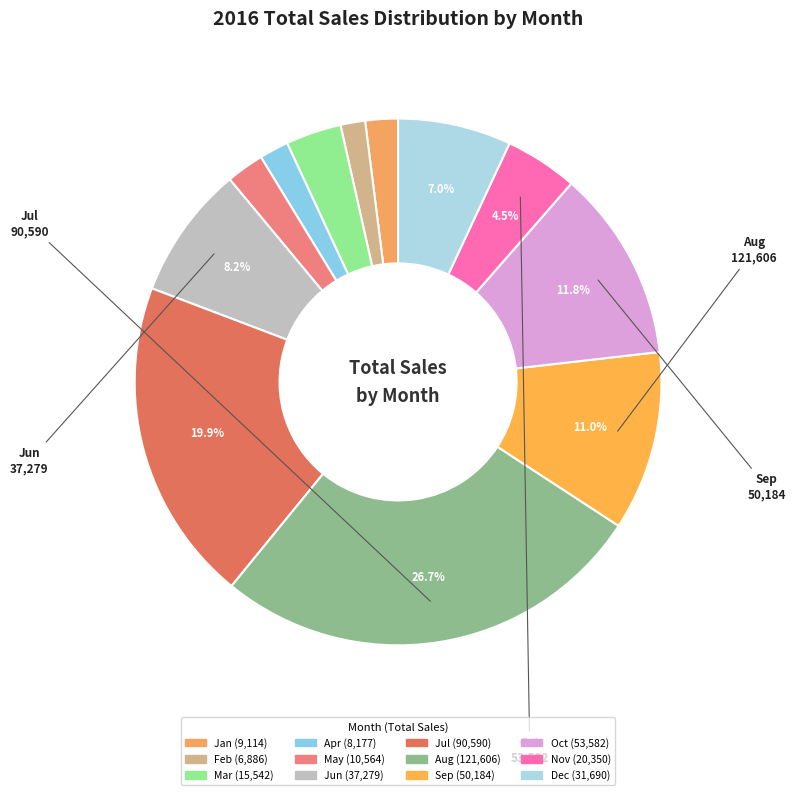

Between Sep and Dec, which is larger?

Sep